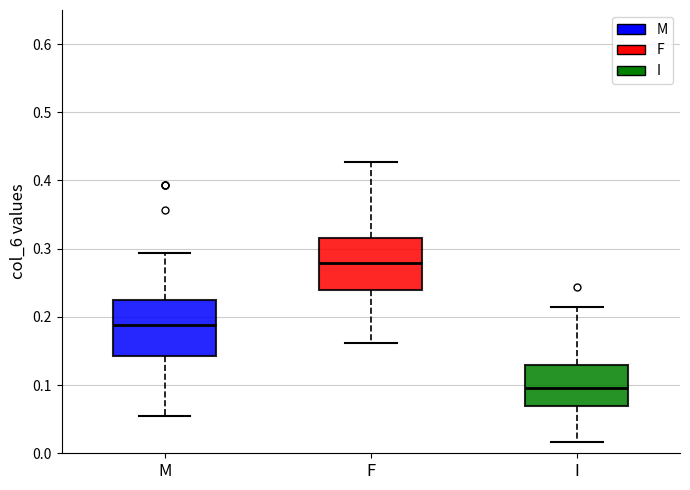

Which box's median line is the highest?

F